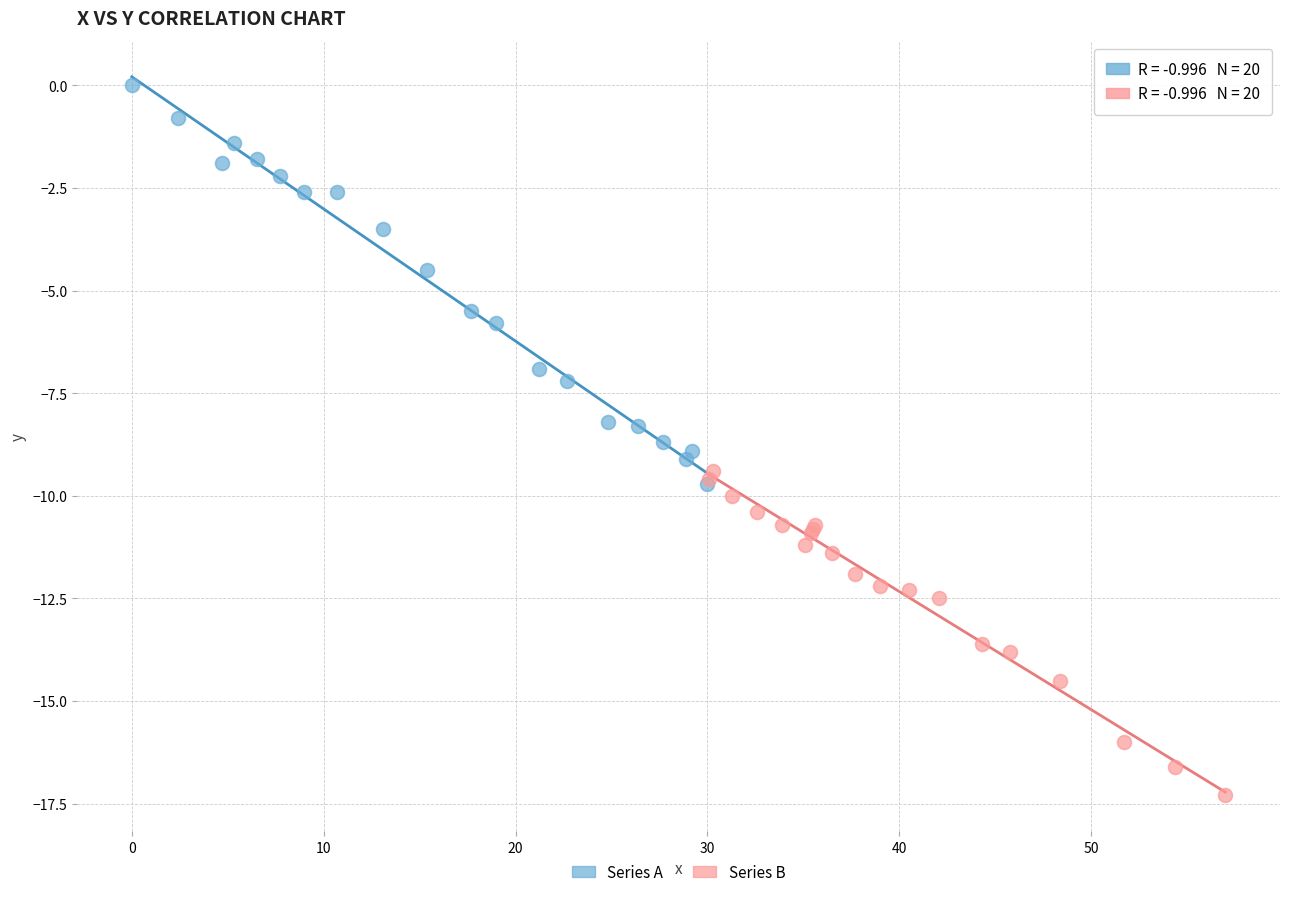

Which series has the widest spread of Y values?

Series A